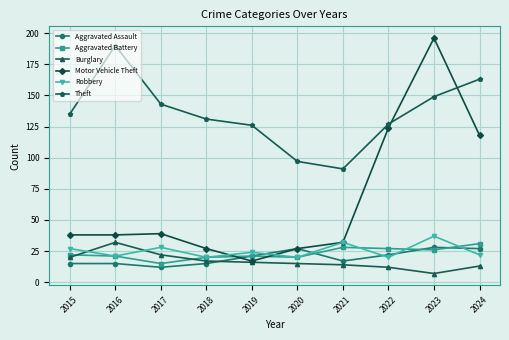

Where is the first local minimum for Aggravated Battery?

2017